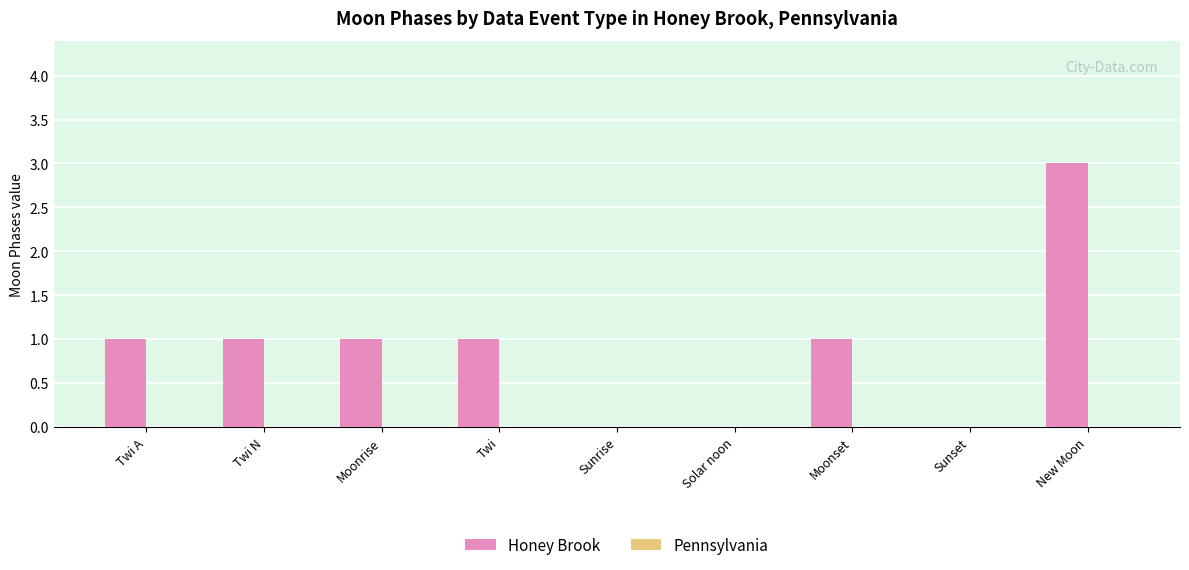

Which category has the highest value across all series?

New Moon